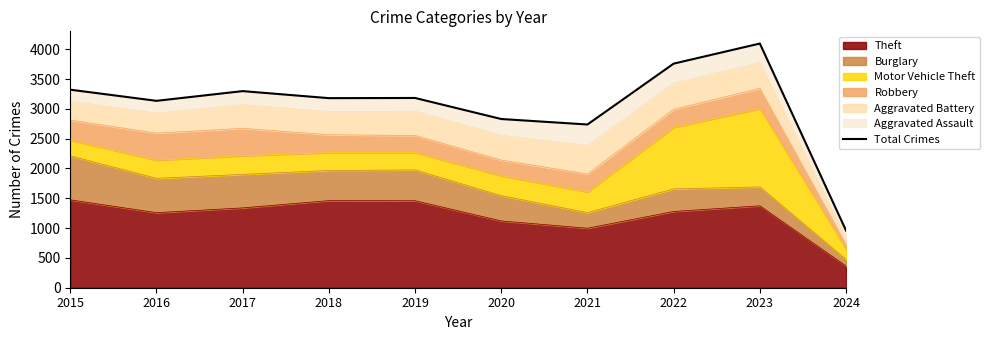

How many lines are shown in the chart?

1